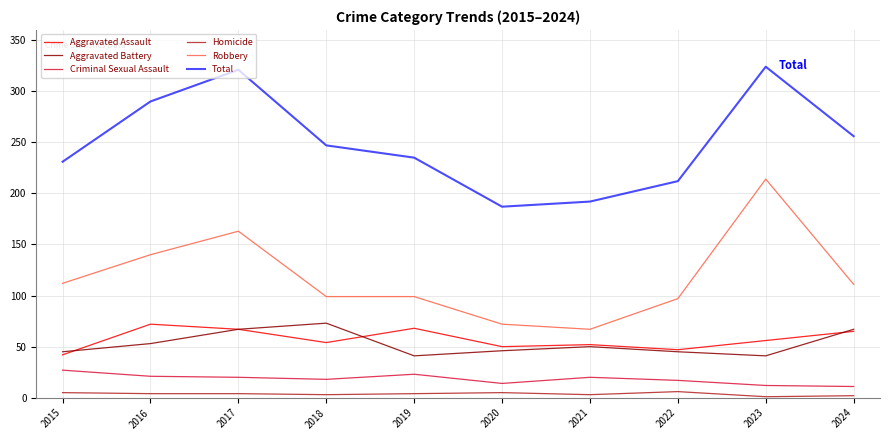

Rank the series at 2016 from highest to lowest value.

Total, Robbery, Aggravated Assault, Aggravated Battery, Criminal Sexual Assault, Homicide